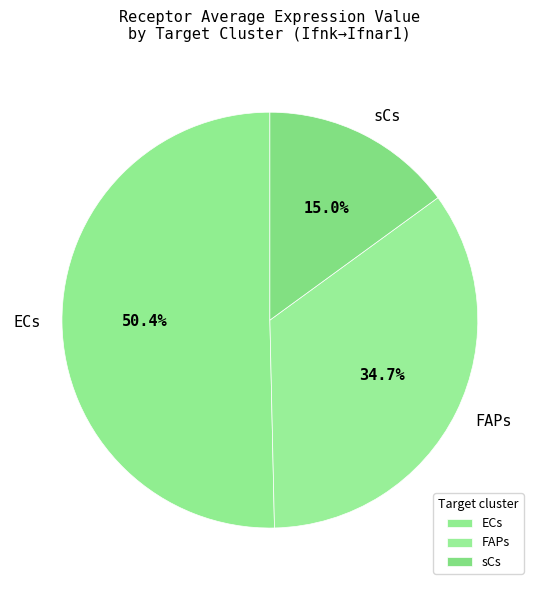

The sCs slice represents 15% of the pie. True or false?

True